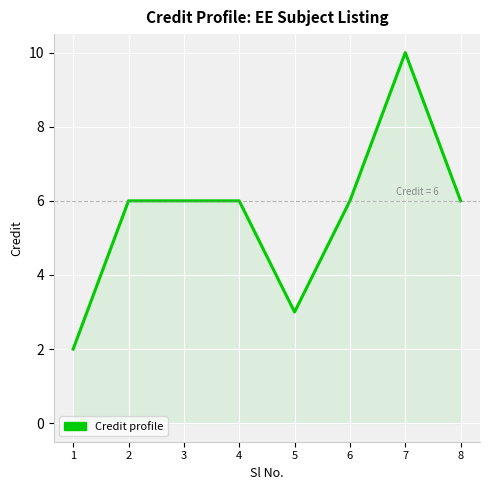

Which label corresponds to the largest value in the chart?

7